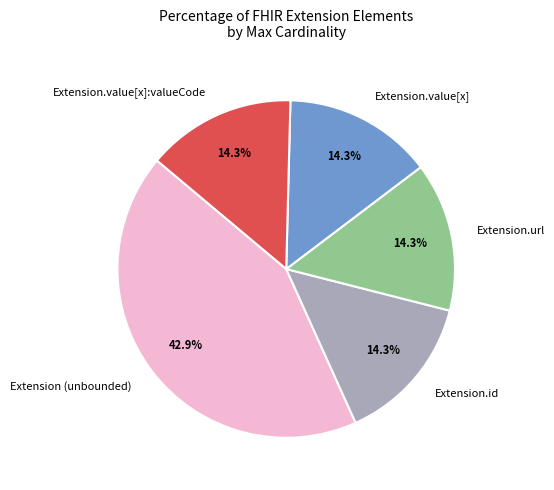

Approximately how many times larger is the value at Extension.value[x]:valueCode compared to Extension.id?

1.0